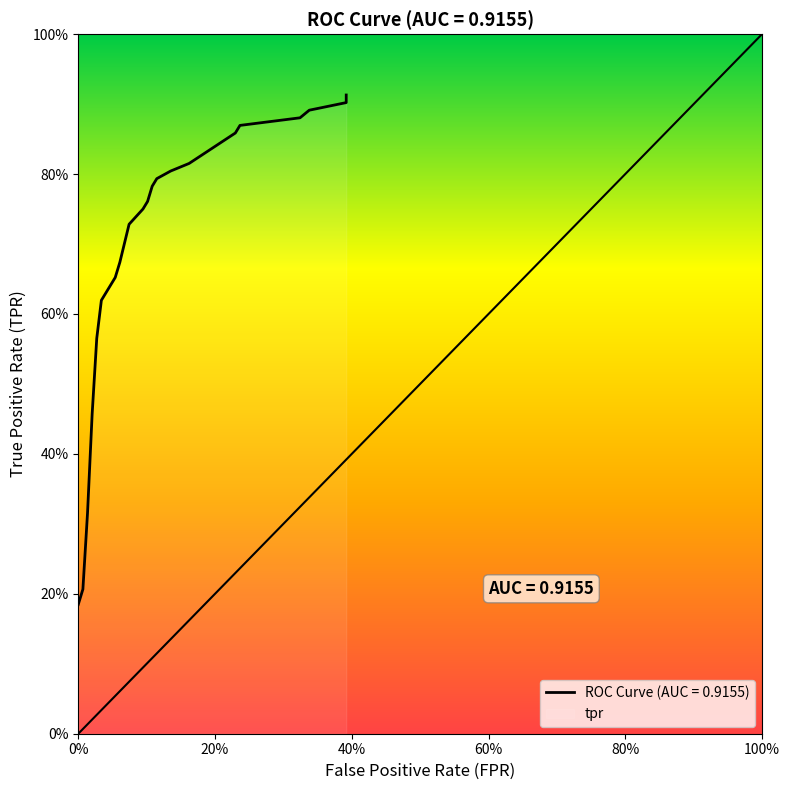

True or false: the data shows 0.5 at 19.

False